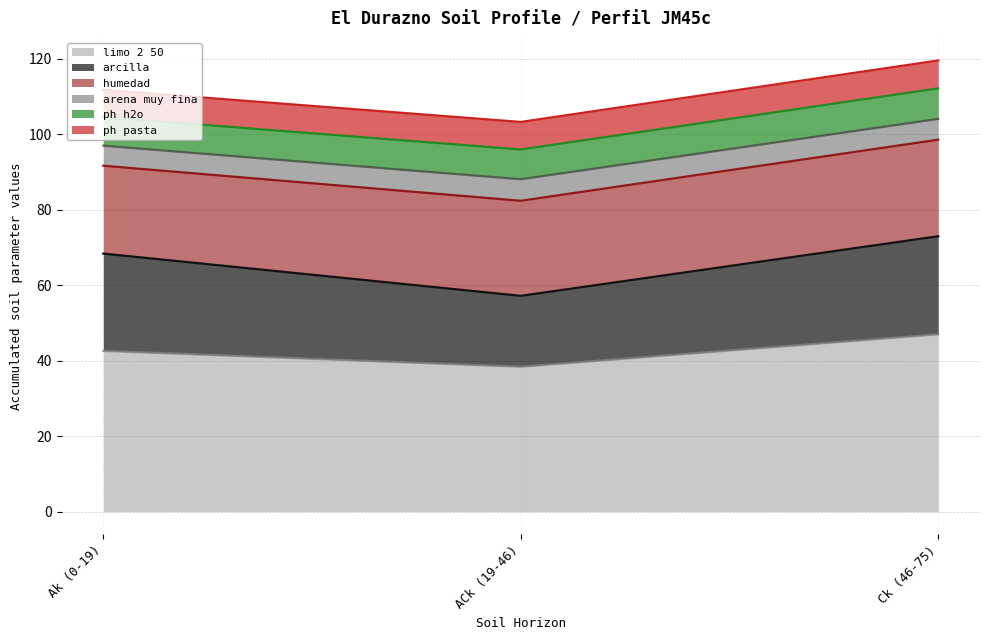

Does the chart display data point markers on the line(s)?

No